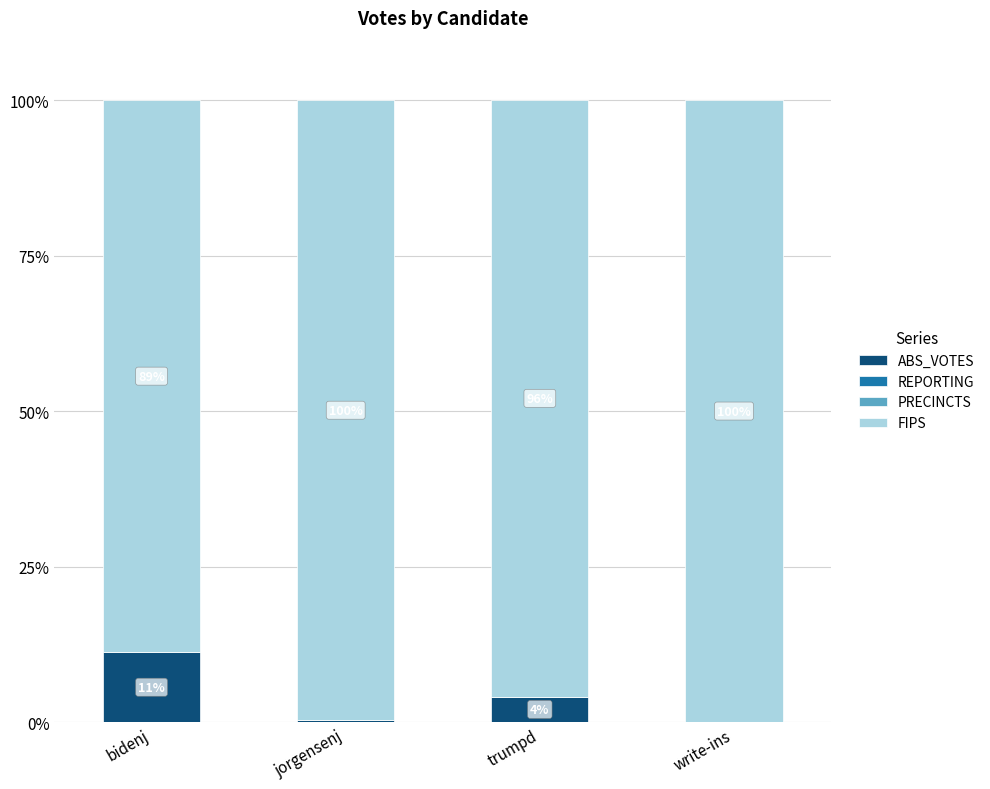

The value of ABS_VOTES at trumpd is 4.1. True or false?

True